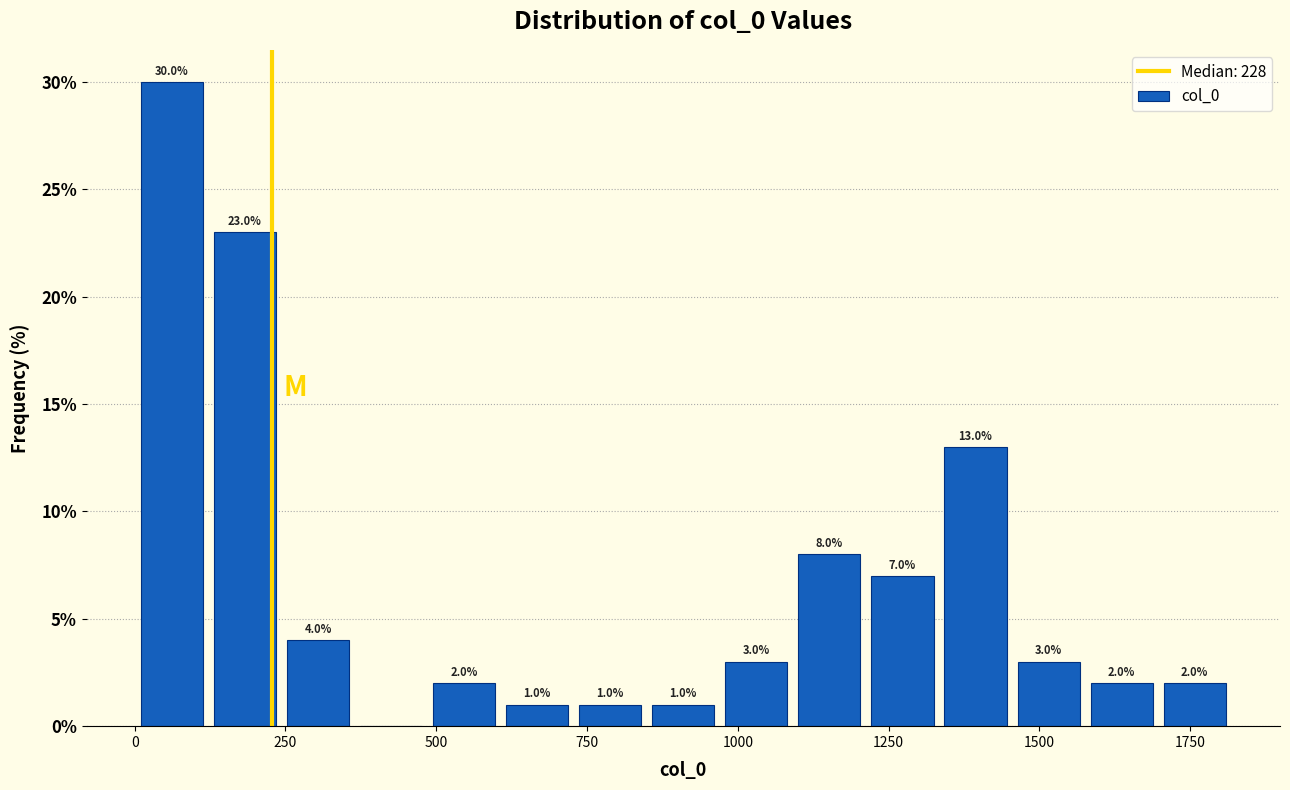

Read against the x-axis, roughly where is the centre of the tallest bar?

50